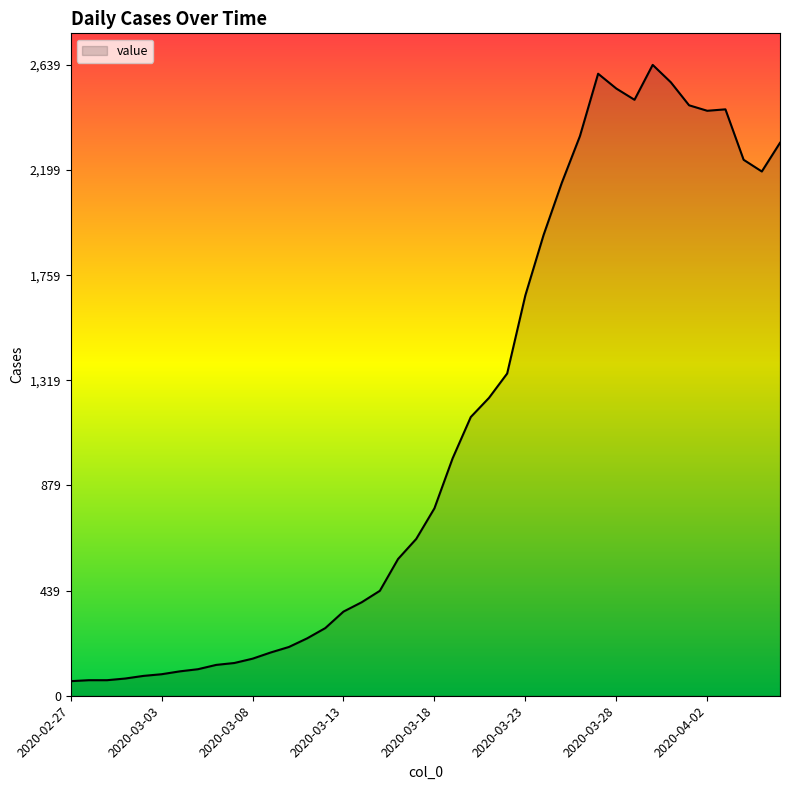

What is the maximum value shown in the chart?

2639